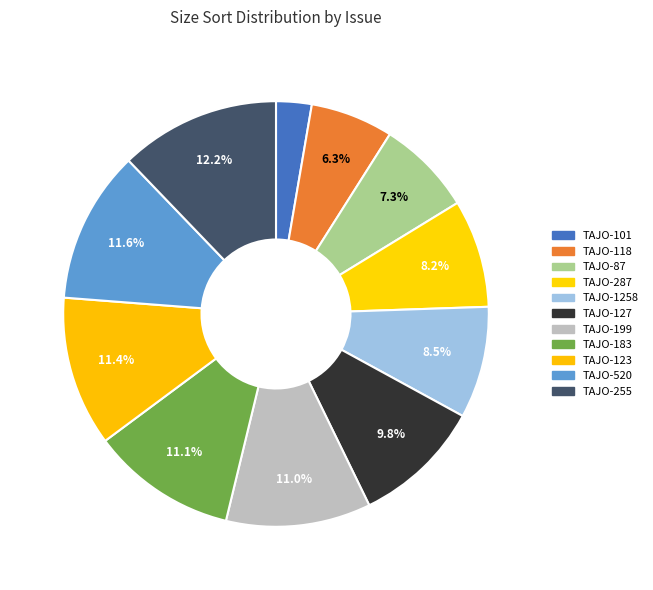

To the nearest percent, what is the difference between the largest and smallest slice percentages?

9%